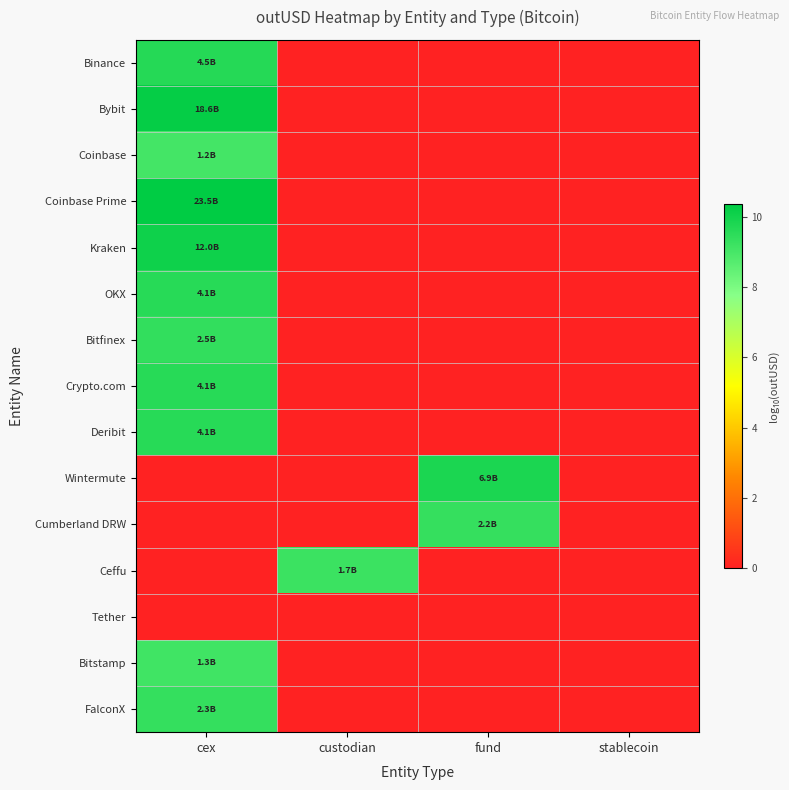

What is the spread (max minus min) of values at cex?

10.4